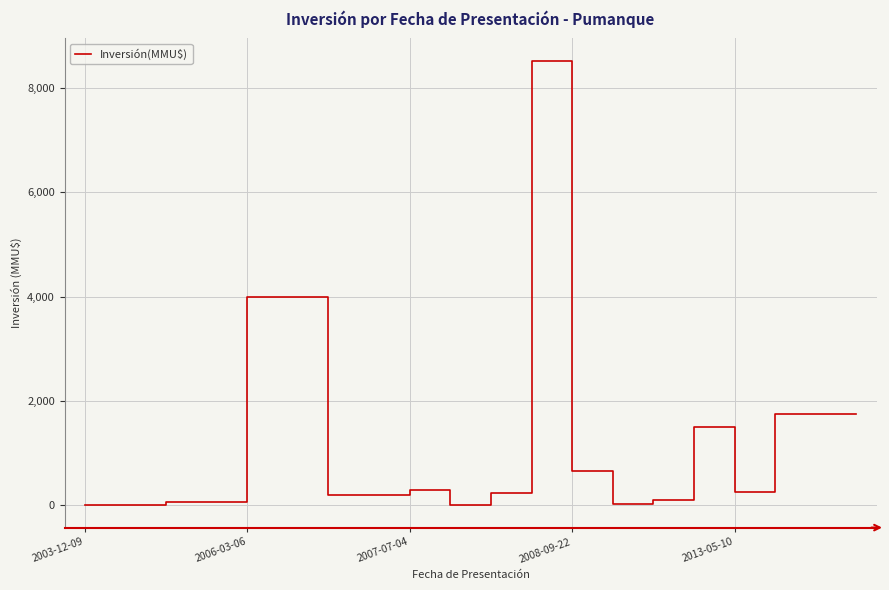

What is the greatest value displayed?

8521